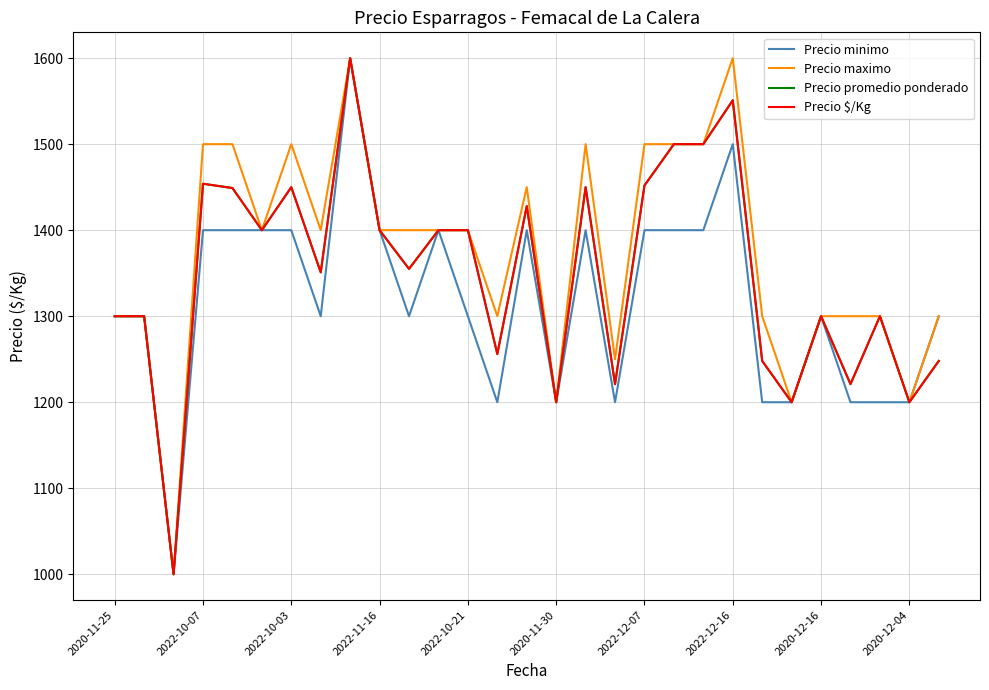

True or false: Precio maximo and Precio promedio ponderado intersect in this chart.

False